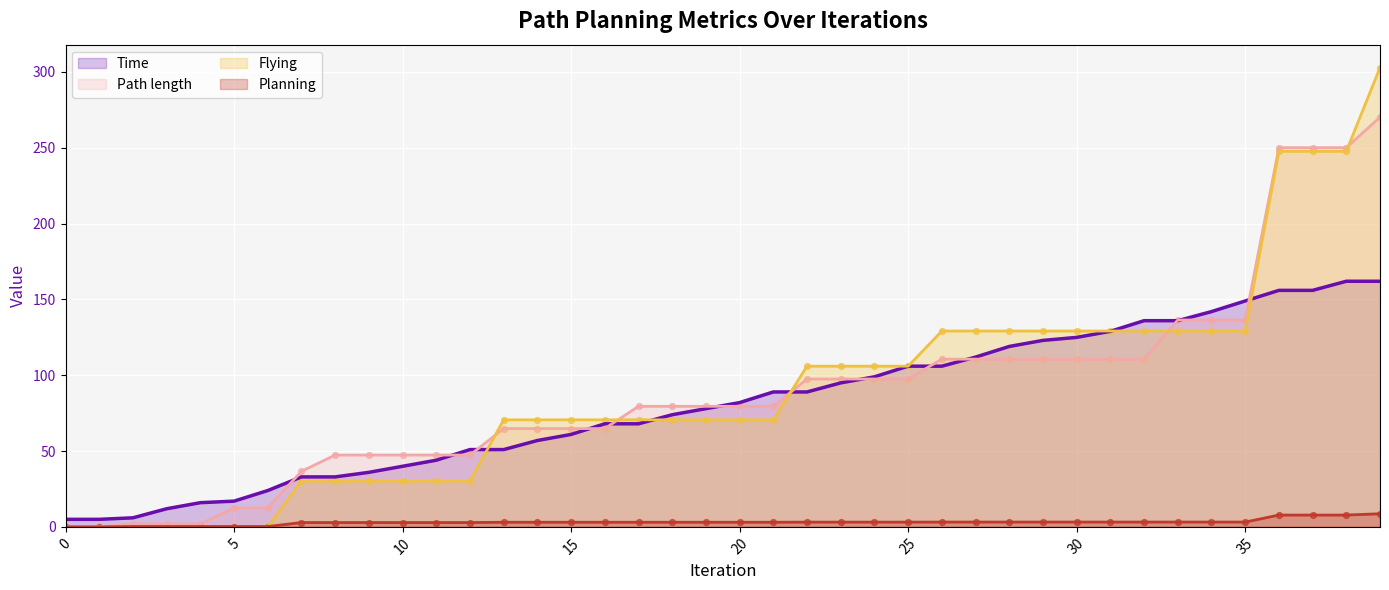

At how many categories does at least one series exceed 275?

1